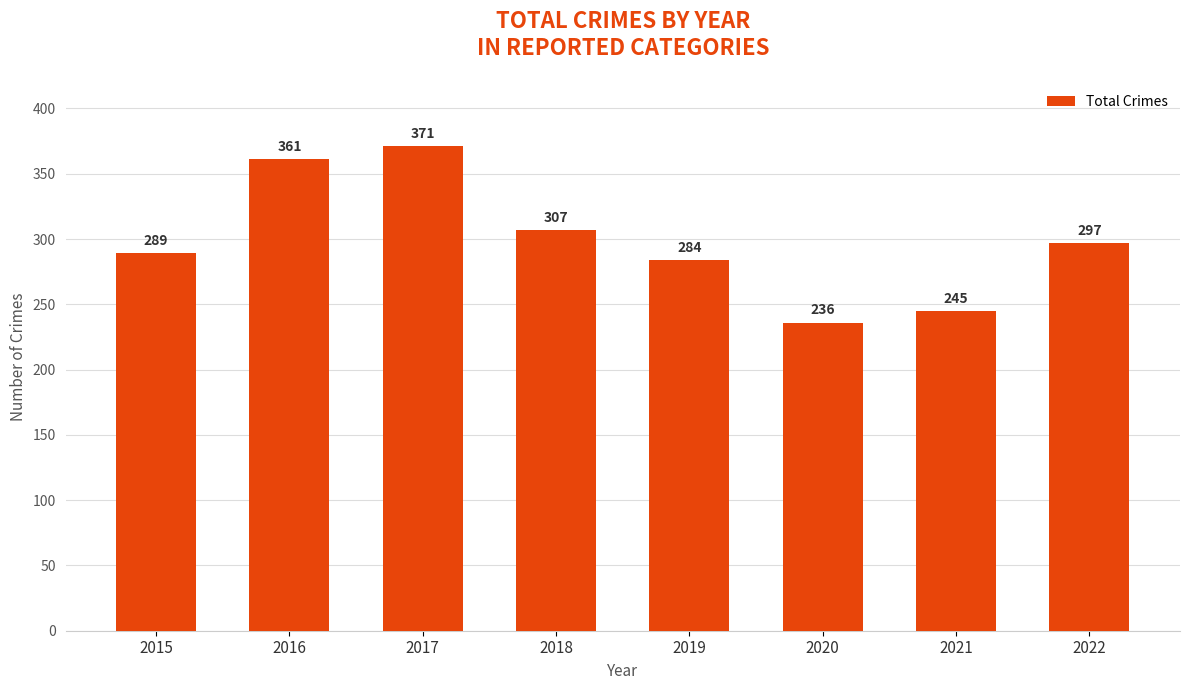

What is the value of the 3rd bar from the left?

371